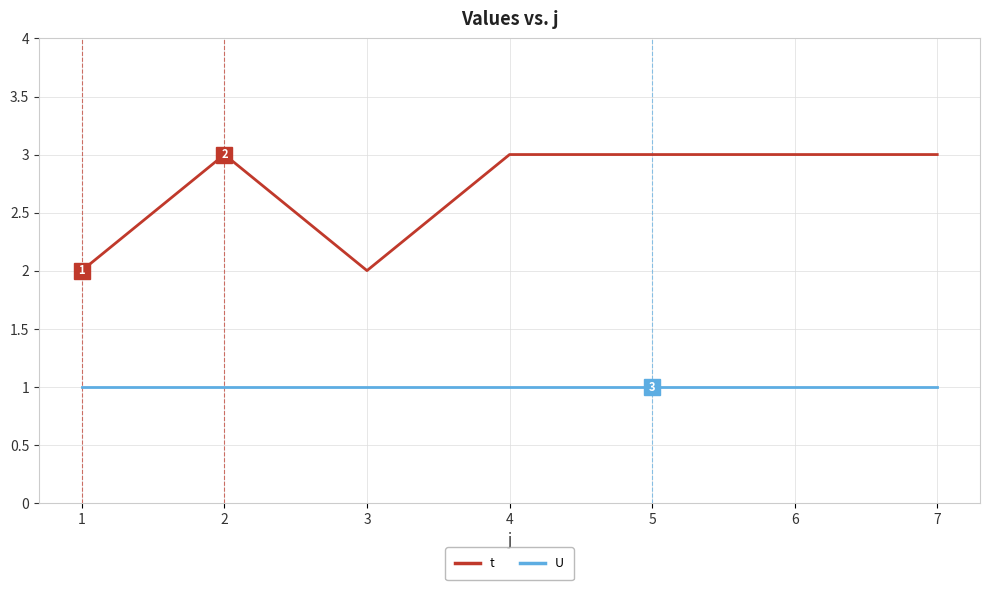

How many distinct data groups are displayed?

2